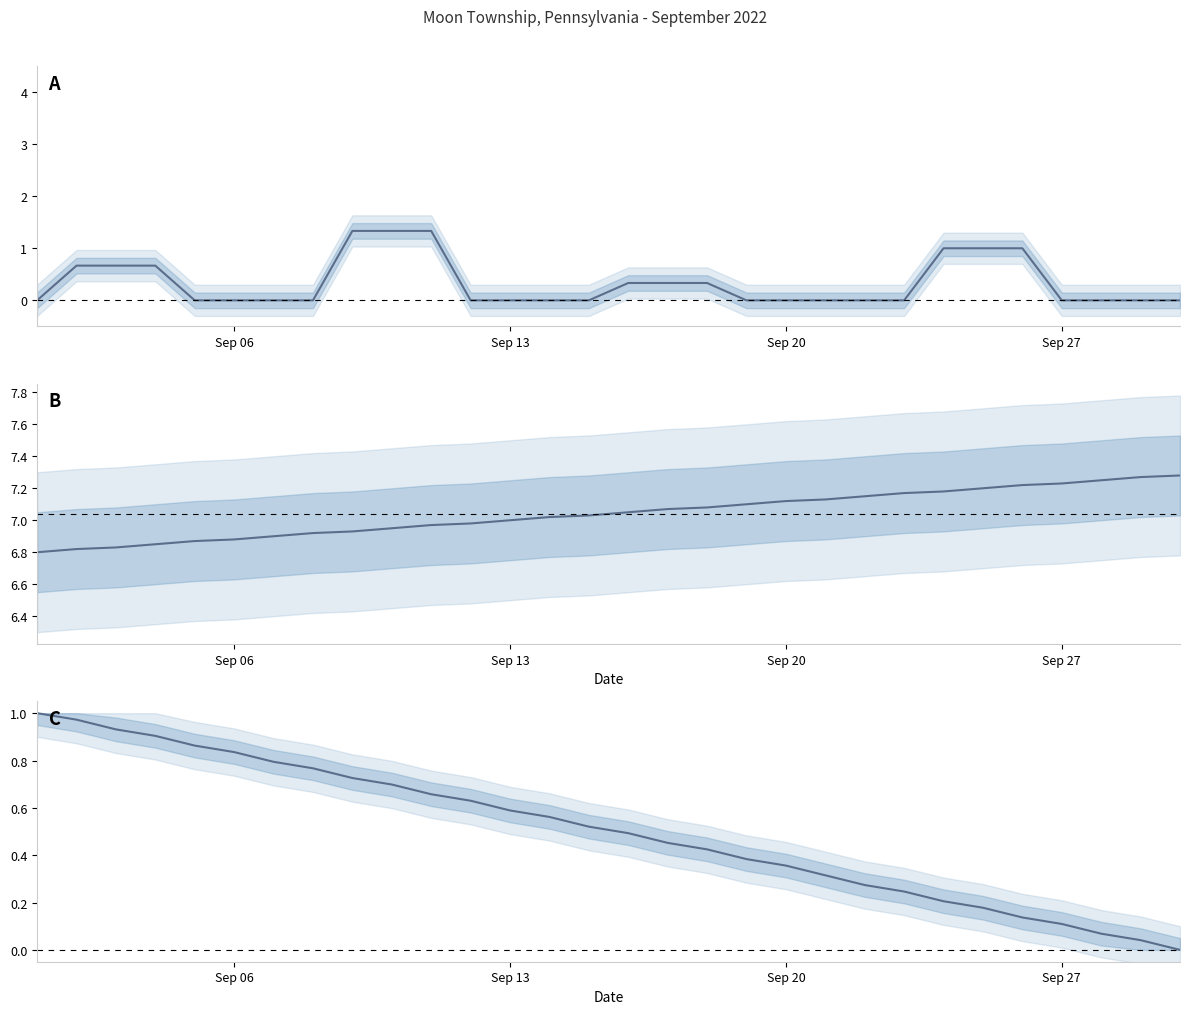

Is the value of Sunrise at 24 greater than the value of Moon Phases at 15?

Yes